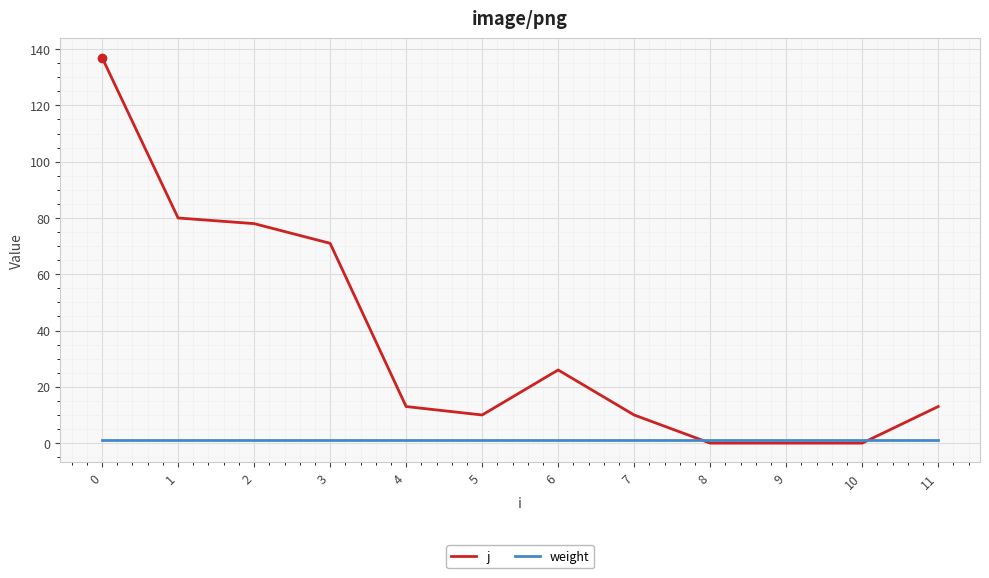

True or false: weight has a value of 1 at 7.

True